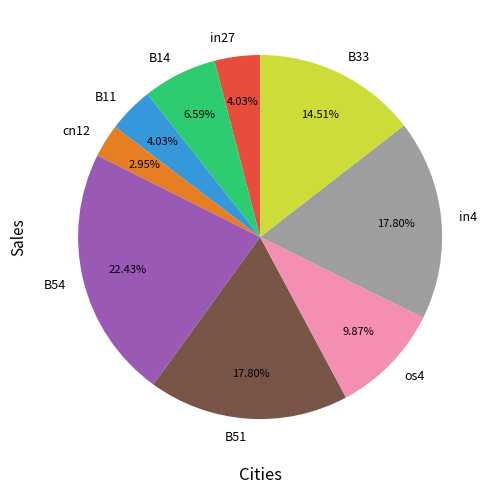

Does B11 represent more than half of the total?

No